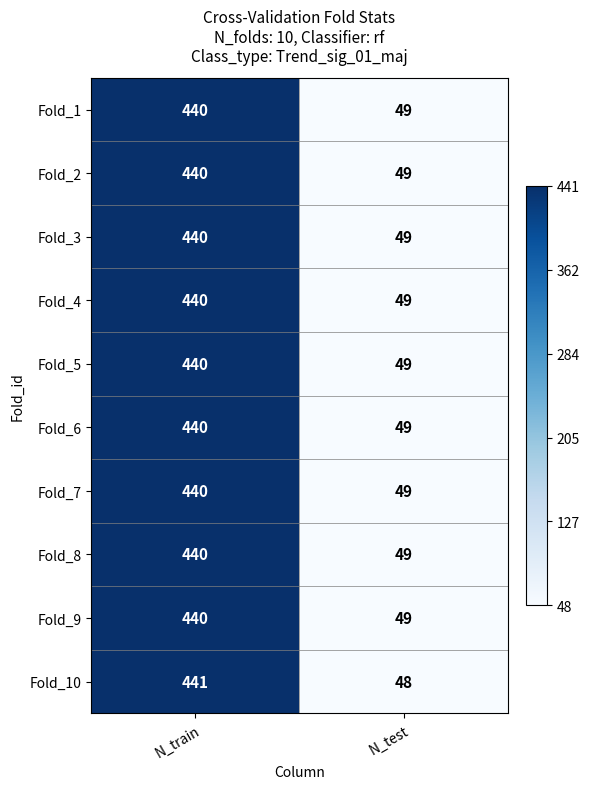

Where is Fold_5 nearest to the value 244?

N_test